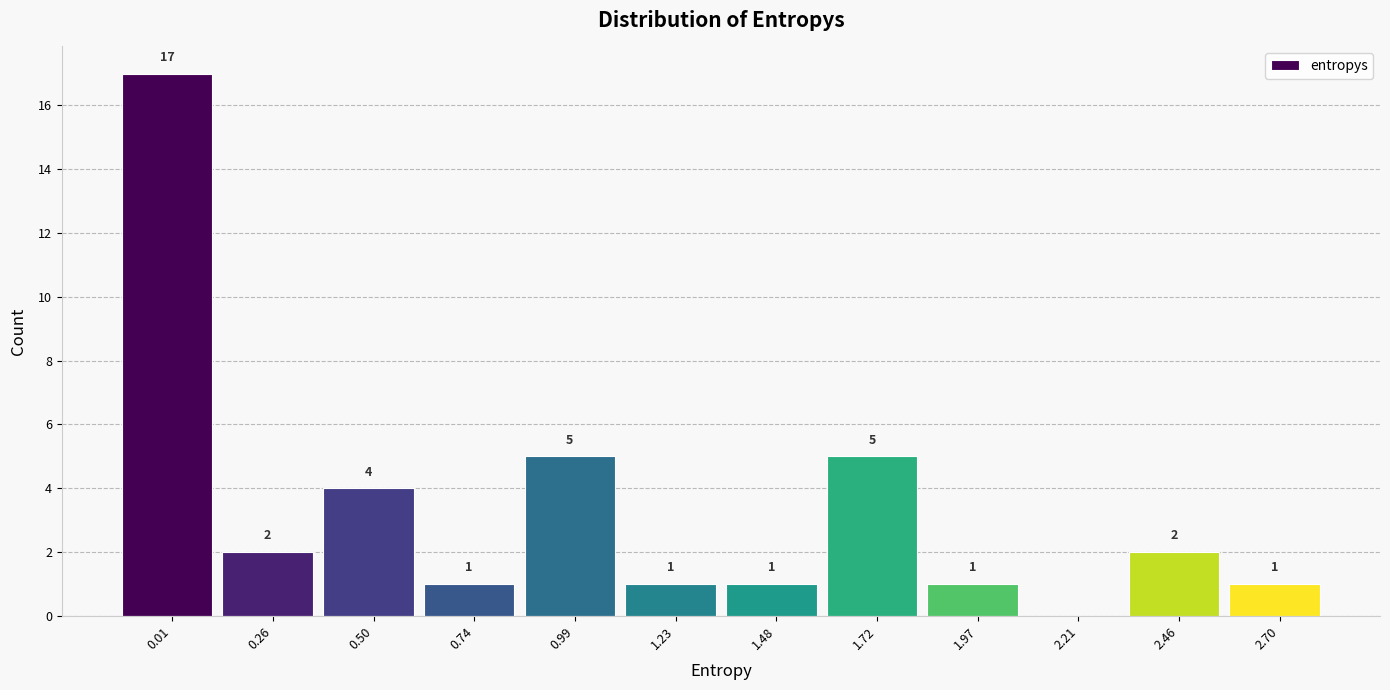

Reading right to left, list all the values displayed in this chart.

2.70=1	2.46=2	2.21=0	1.97=1	1.72=5	1.48=1	1.23=1	0.99=5	0.74=1	0.50=4	0.26=2	0.01=17